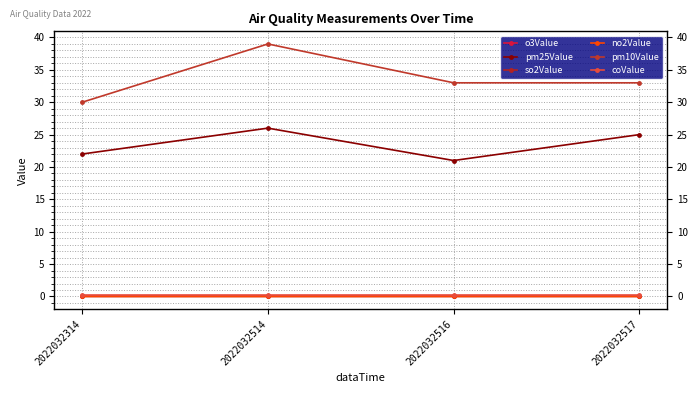

At 2022032517, list the series in order from smallest to largest.

so2Value, no2Value, o3Value, coValue, pm25Value, pm10Value